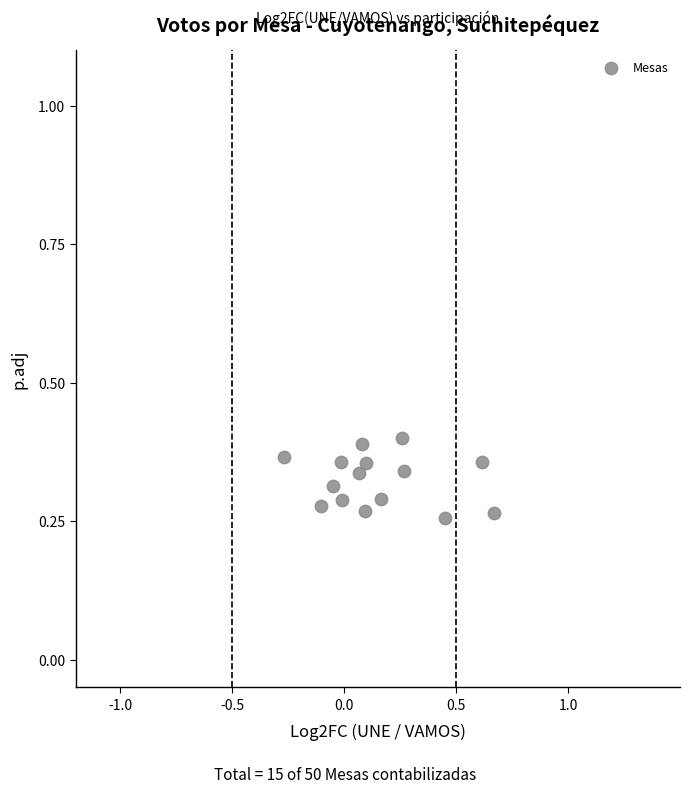

What is the range of X values (max minus min)?

0.9